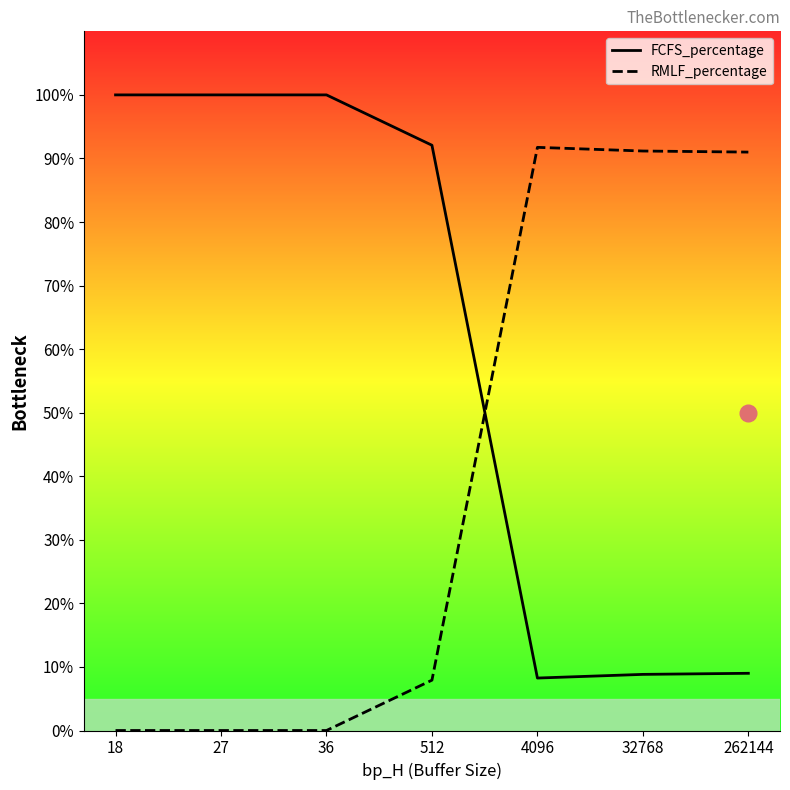

How many data points does each series have?

7